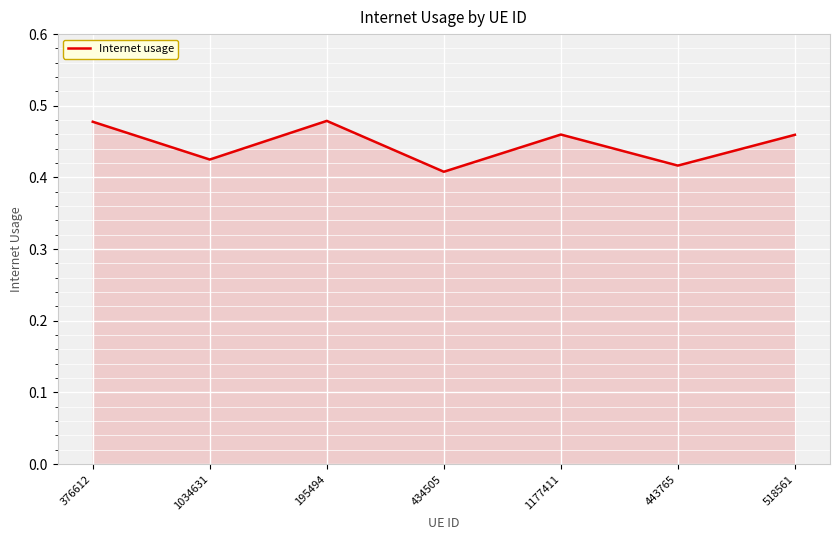

How many interior local peaks (higher than both neighbors) does the data have?

2